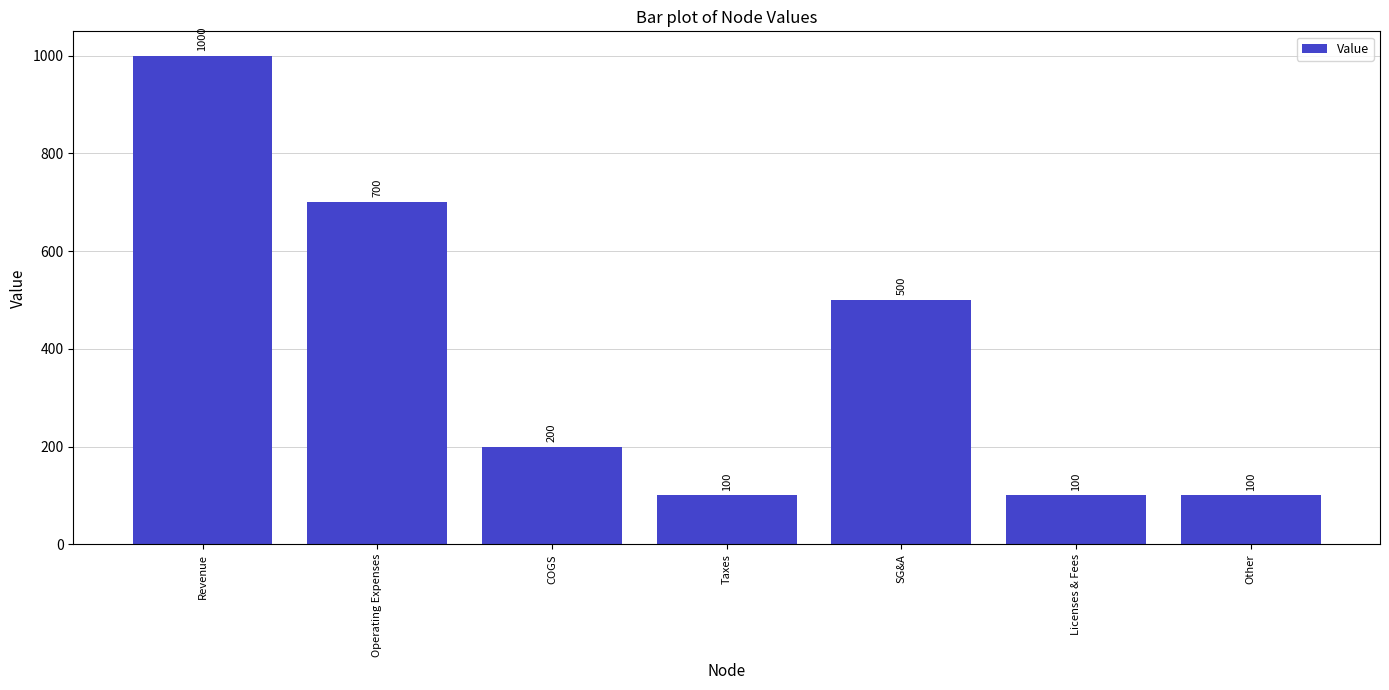

What is the label of the 6th bar from the right?

Operating Expenses